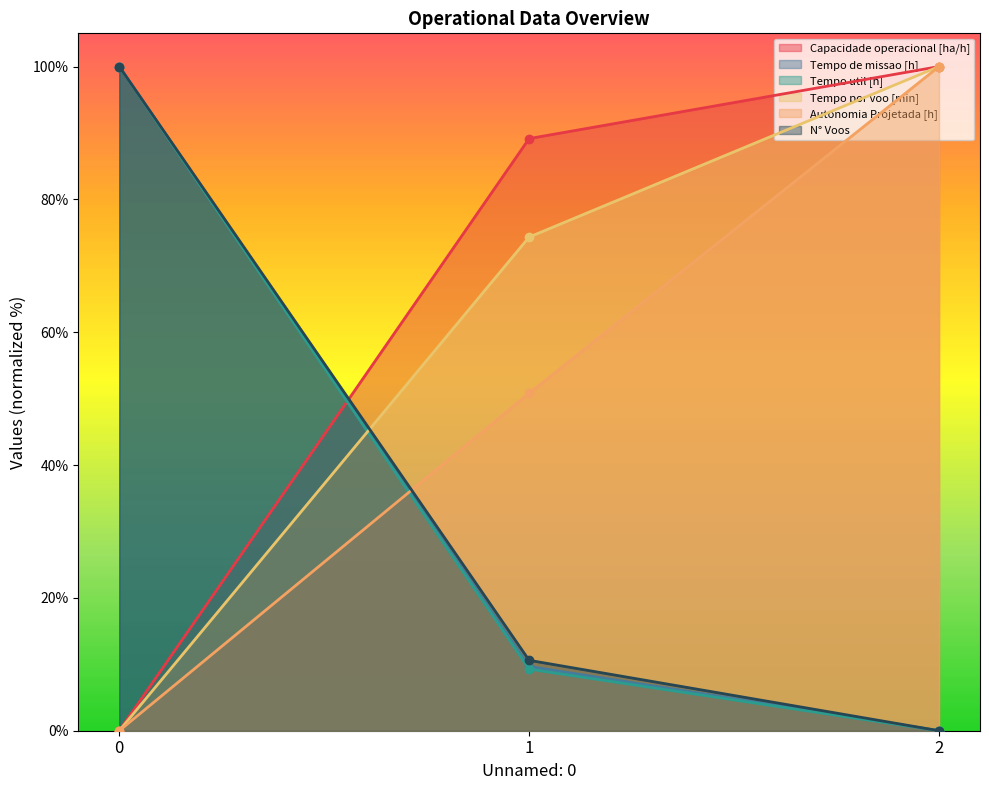

What is the difference between the highest and lowest values at 0?

100.0